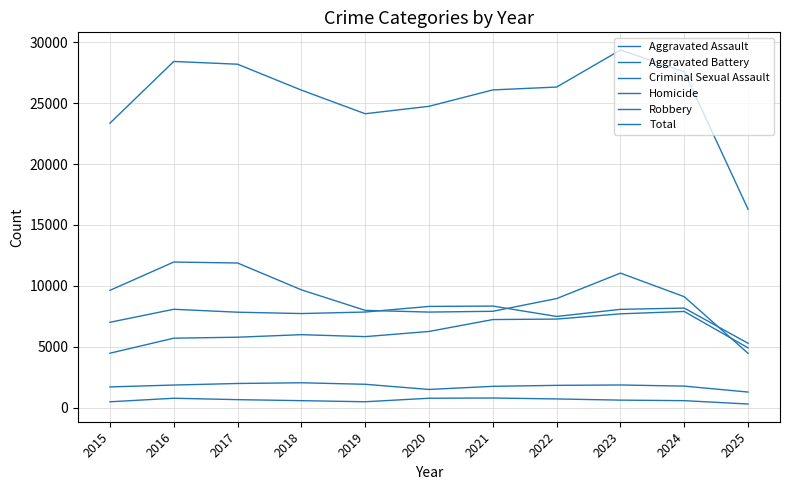

Reading left to right, transcribe all the data shown in this chart.

Aggravated Assault: 4480	5713	5793	6002	5841	6265	7242	7281	7712	7905	4917
Aggravated Battery: 7018	8085	7845	7734	7858	8320	8348	7495	8080	8182	5294
Criminal Sexual Assault: 1716	1870	1997	2056	1932	1508	1764	1844	1875	1782	1294
Homicide: 496	786	672	588	499	787	806	730	632	589	312
Robbery: 9638	11960	11881	9681	7995	7855	7920	8964	11052	9115	4469
Total: 23348	28414	28188	26061	24125	24735	26080	26314	29351	27573	16286